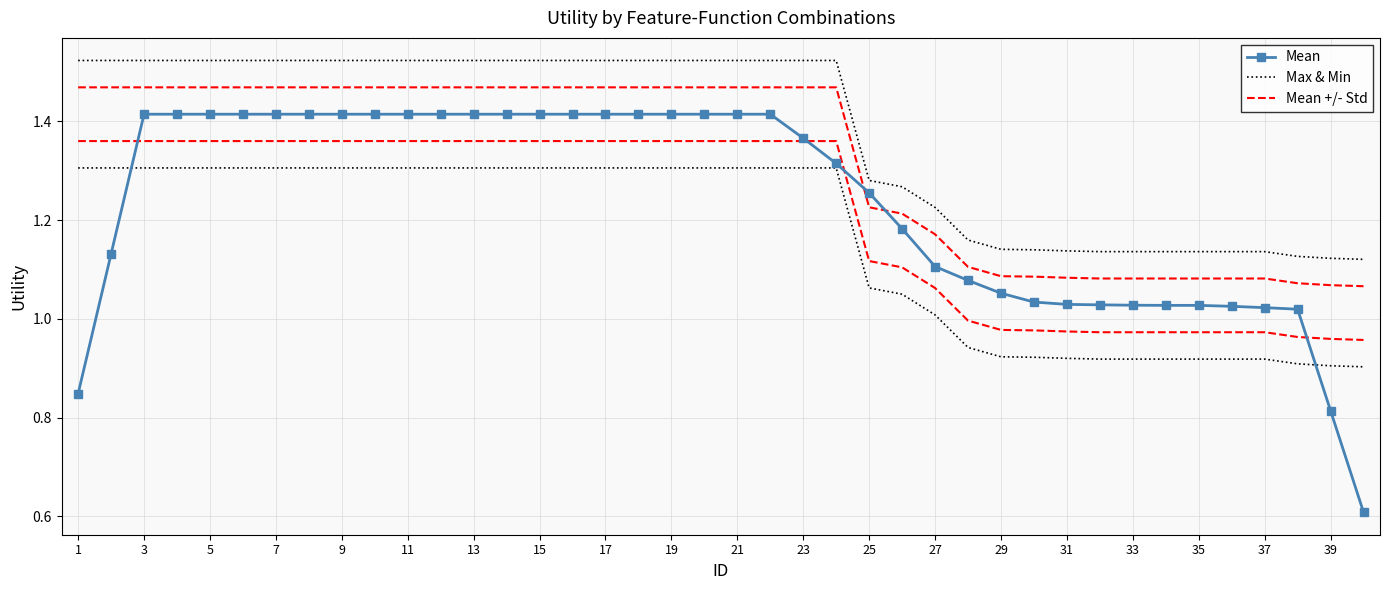

What is the difference between the maximum and minimum values in the Mean series?

0.8